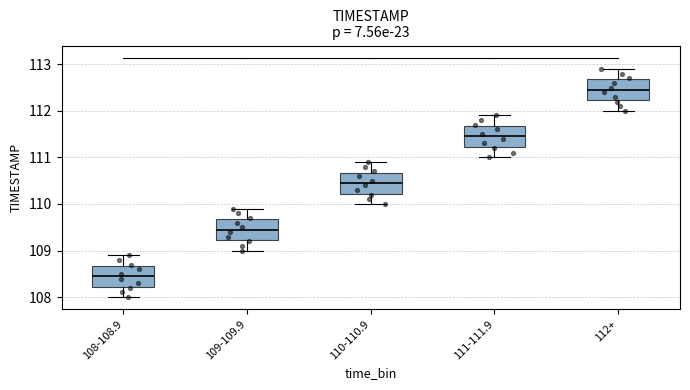

Which box's median line is the highest?

112+